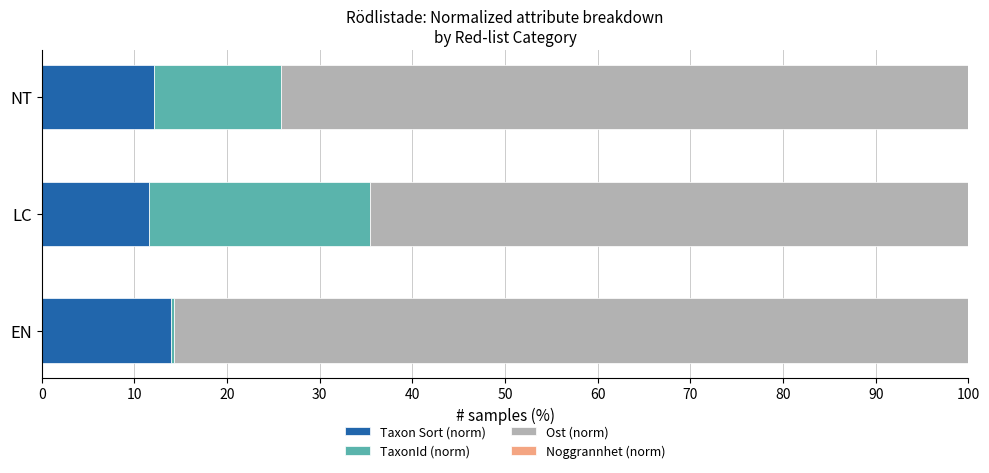

The Taxon Sort (norm) series shows 20.6 at EN. True or false?

False